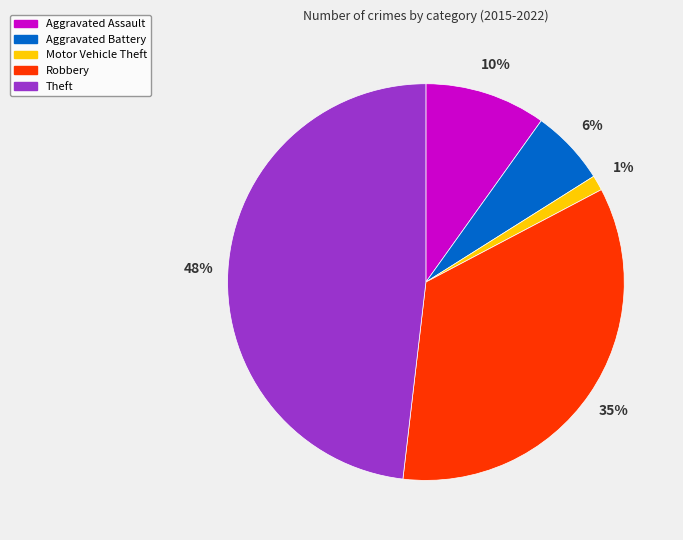

To the nearest percent, what portion does Robbery represent?

35%